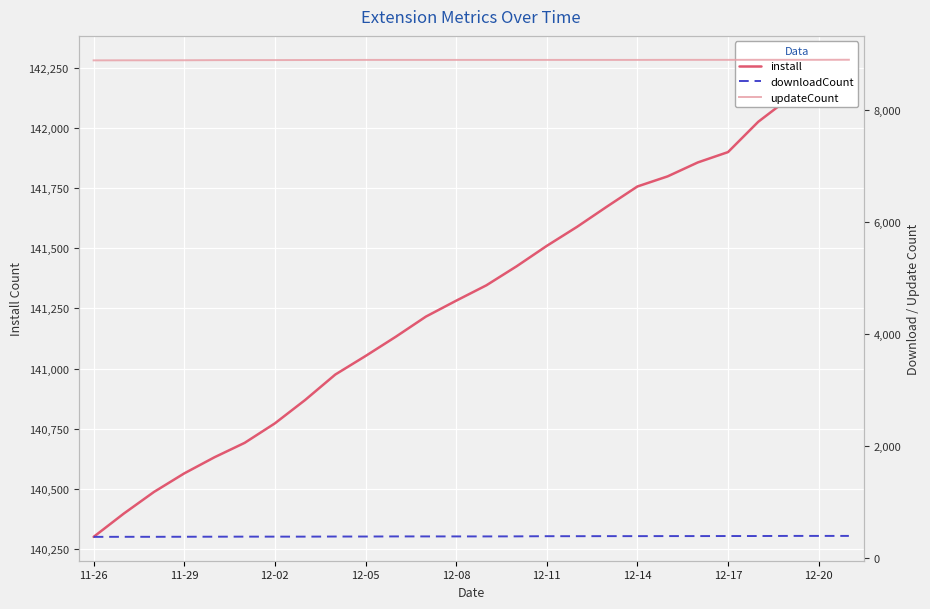

What are all the series names shown in the legend?

install, downloadCount, updateCount